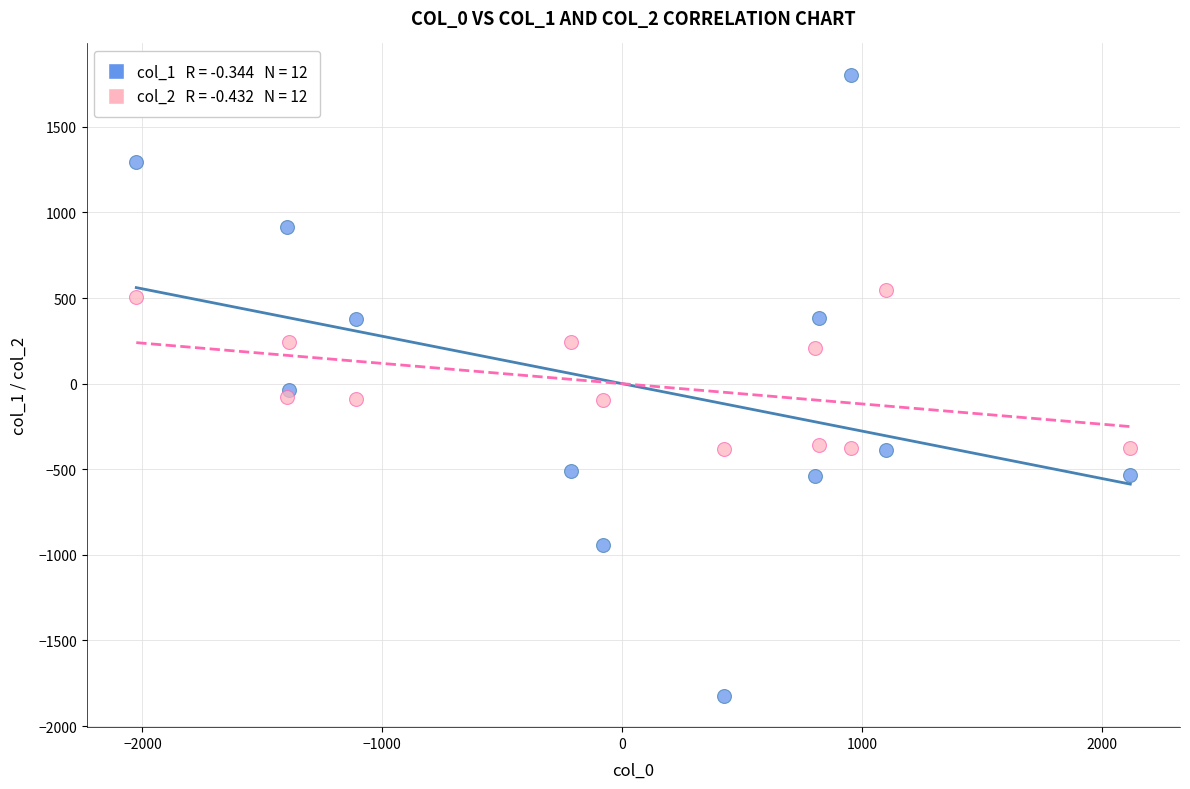

Across all data points, what is the range of X values (max minus min)?

4143.5